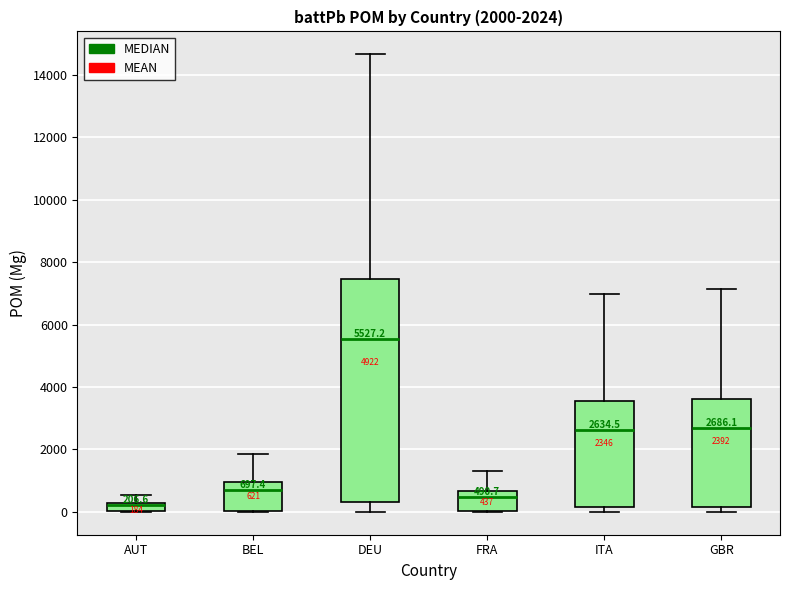

Comparing the boxes themselves (not the whiskers), which one is the tallest?

DEU